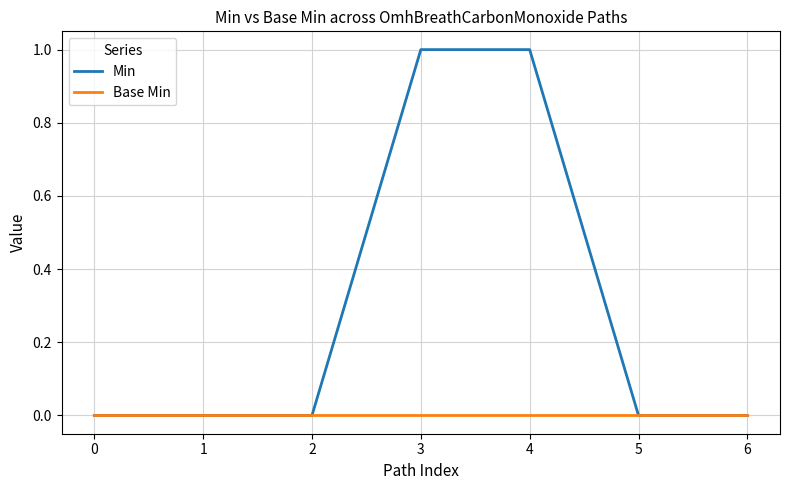

Between 3 and 6, which series saw the biggest shift?

Min